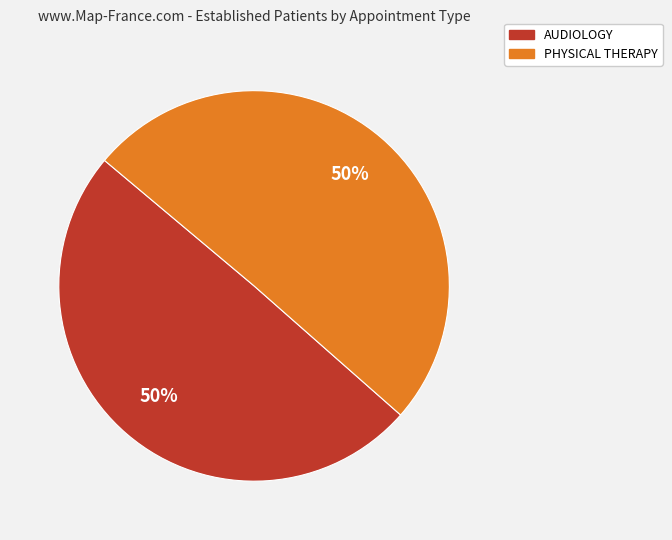

What percentage is the AUDIOLOGY slice, to the nearest percent?

50%